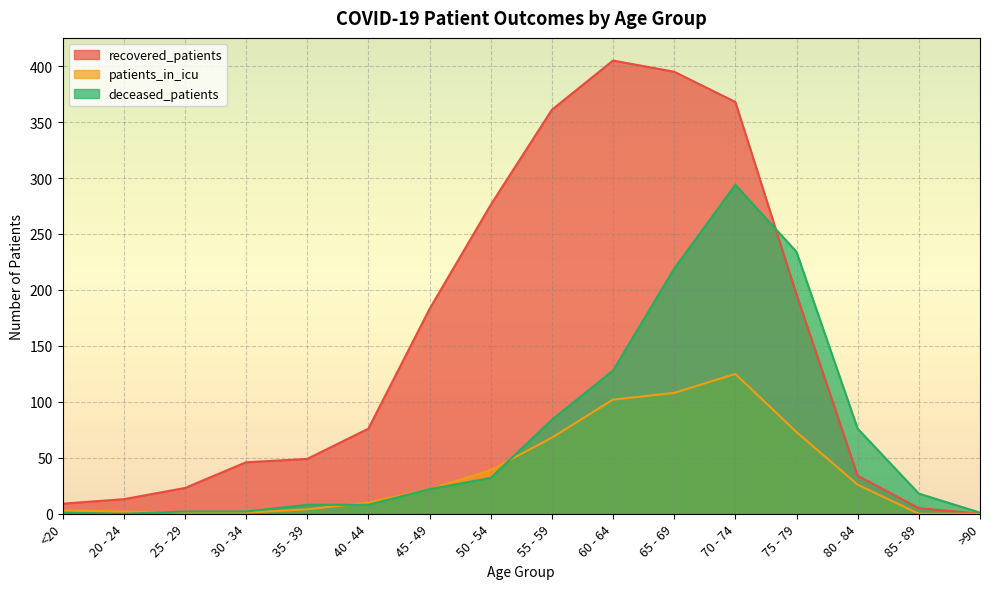

Is the value of deceased_patients at 65 - 69 greater than the value of recovered_patients at 40 - 44?

Yes